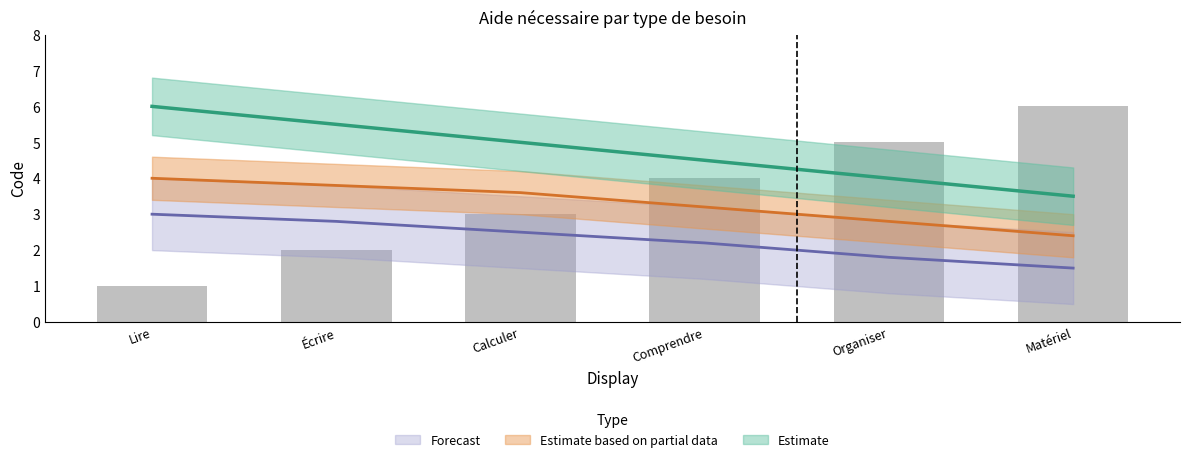

What is the smallest value displayed?

1.0